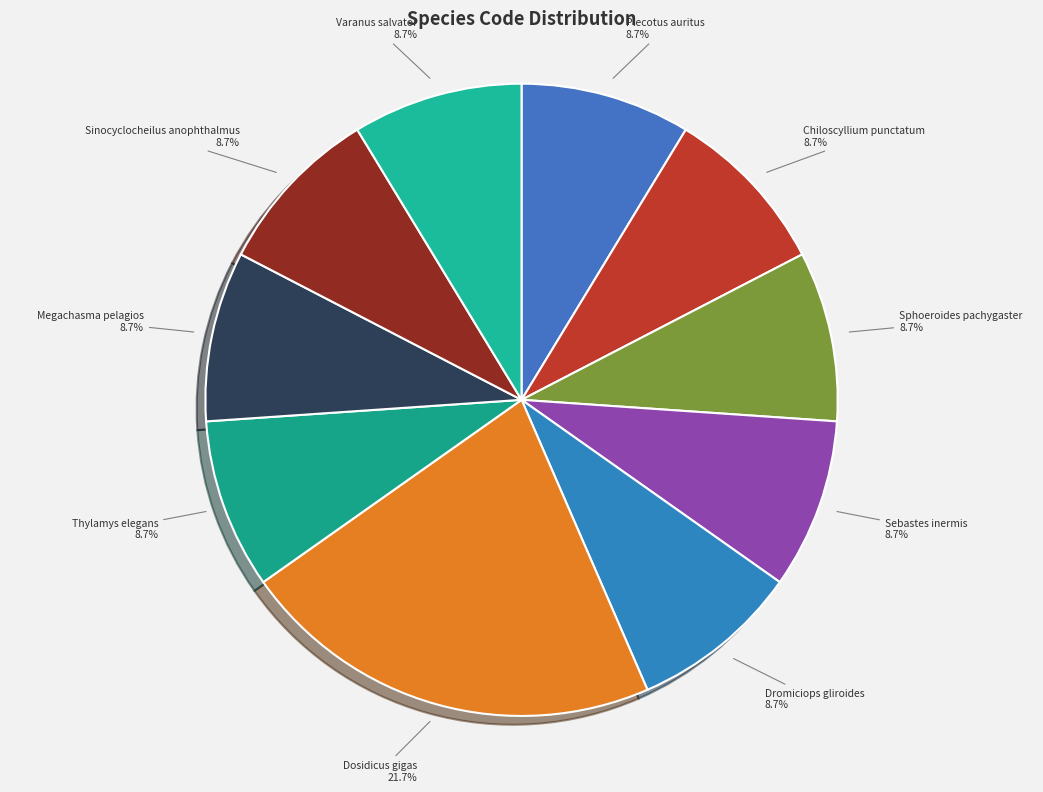

How many slices are in this pie chart?

10